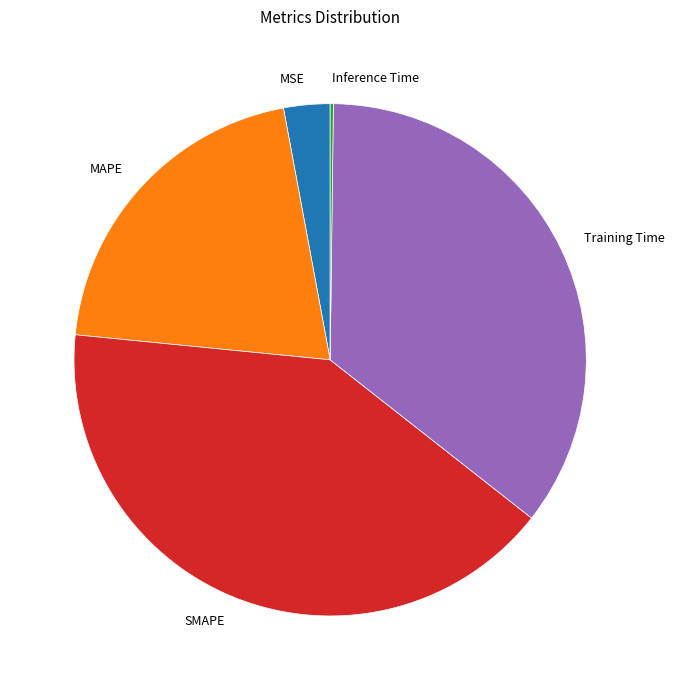

Do Training Time and MSE together represent more than half of the pie?

No